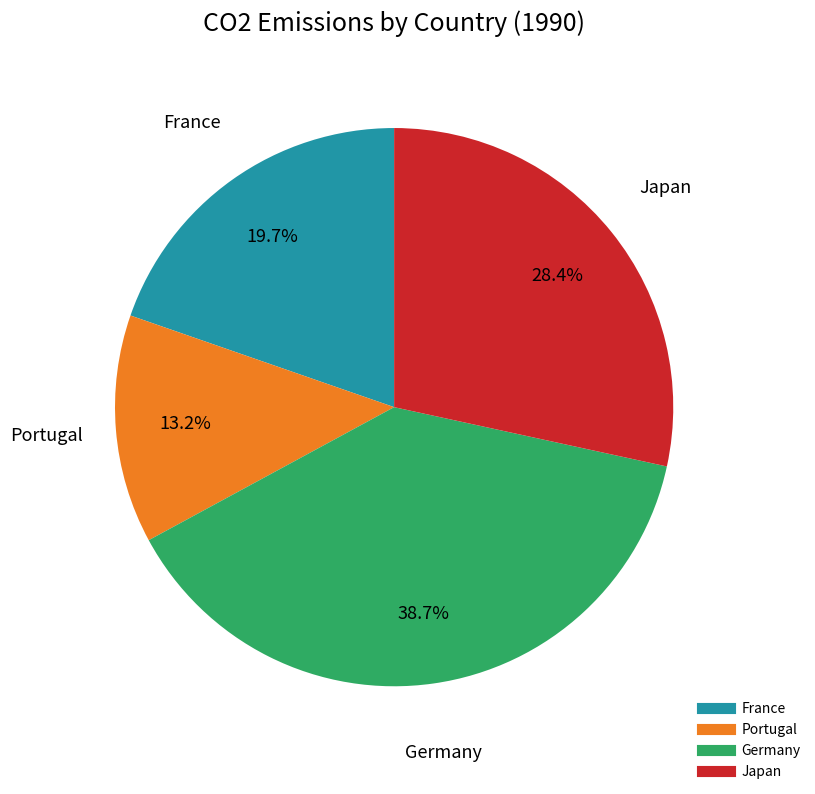

What percentage is NOT represented by France?

80.3%